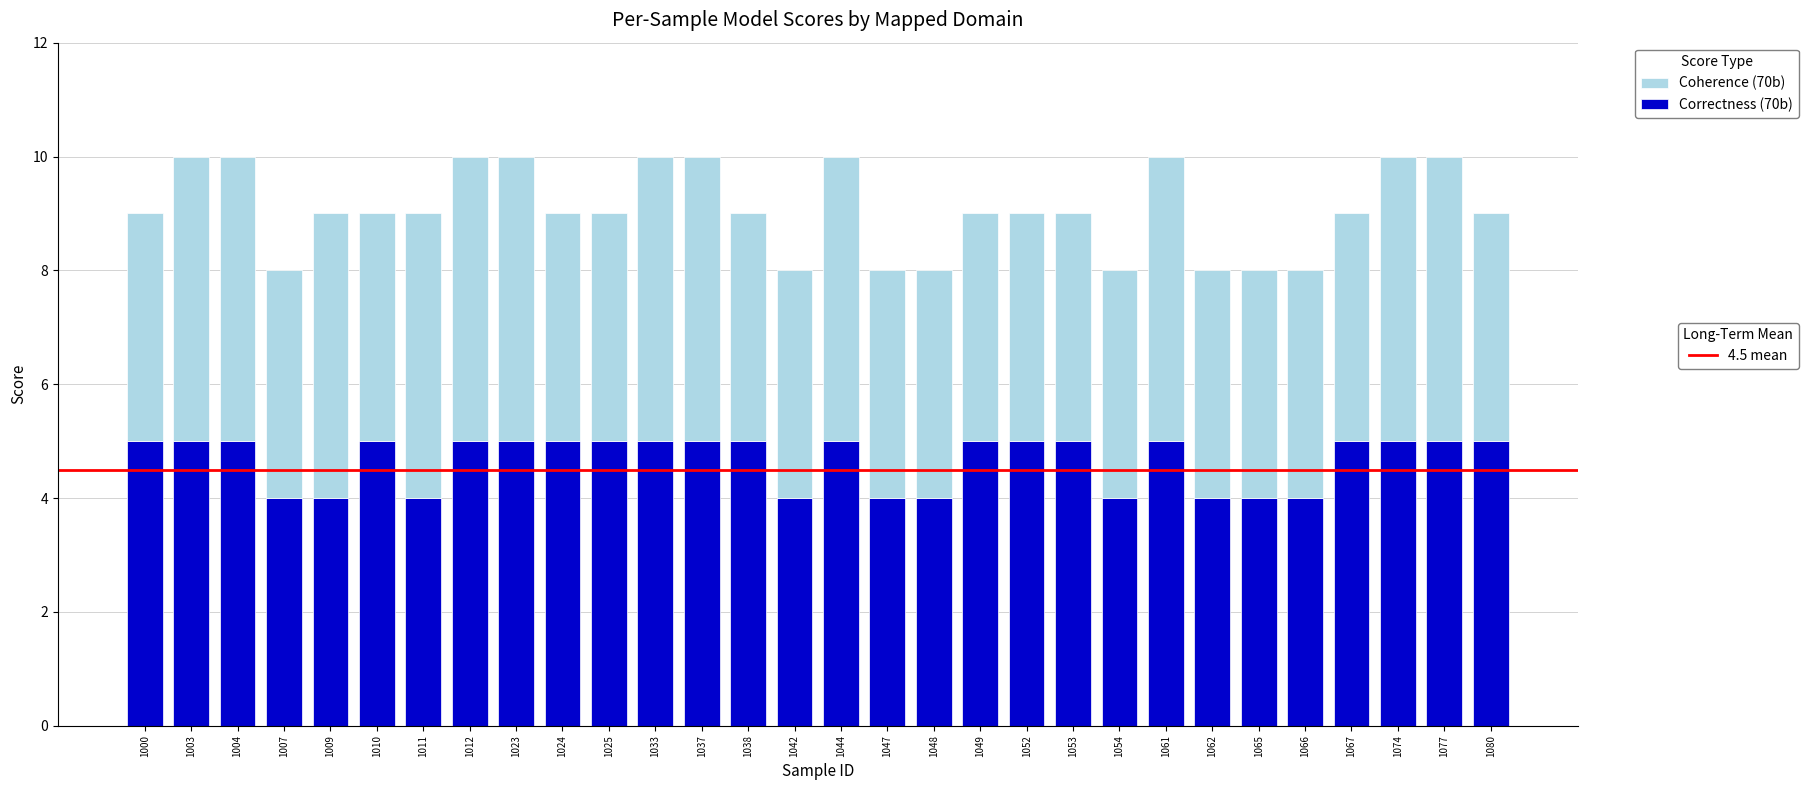

What is the total value across all series at 1062?

8